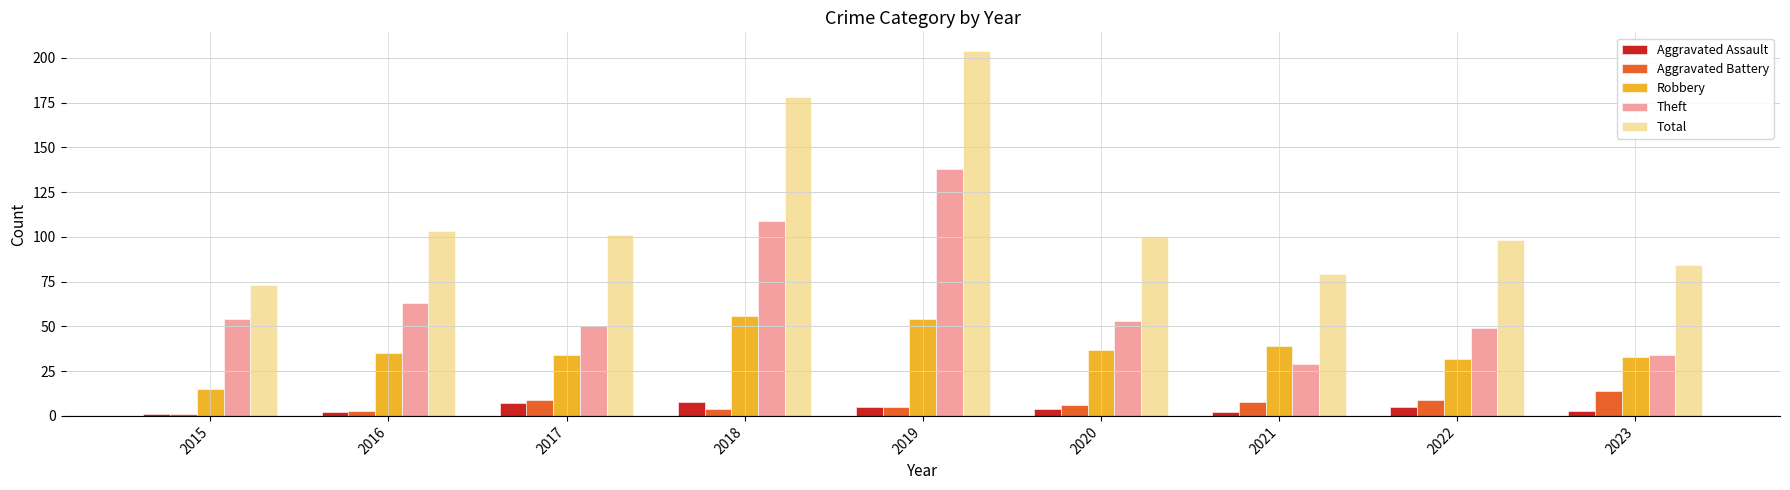

Which series has the largest range (max minus min)?

Total